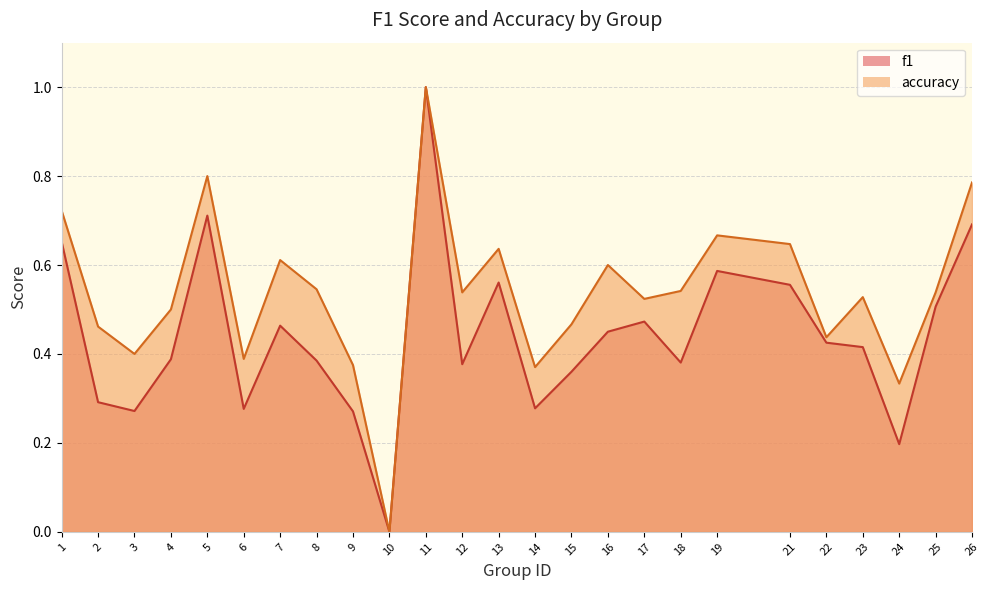

True or false: f1 and accuracy intersect in this chart.

False